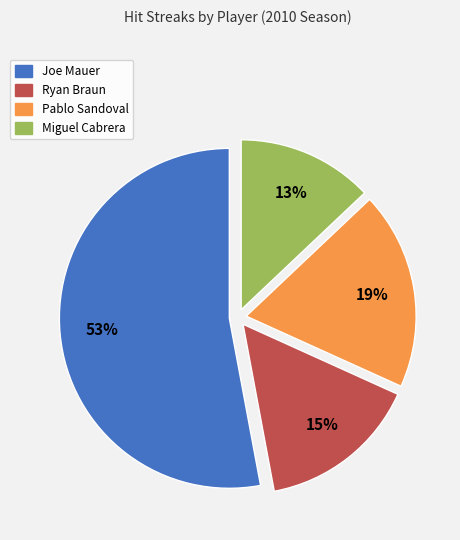

Which category has the biggest portion of the pie?

Joe Mauer